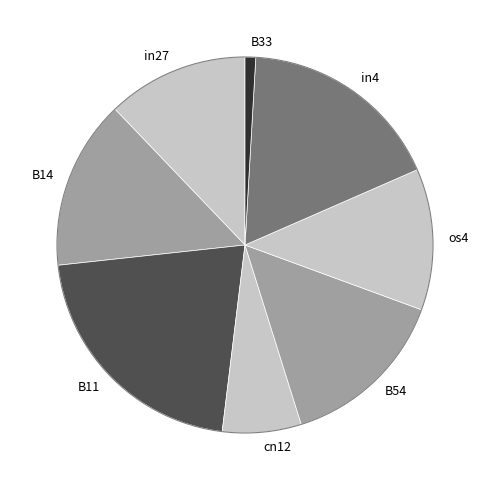

The B11 slice represents 29% of the pie. True or false?

False